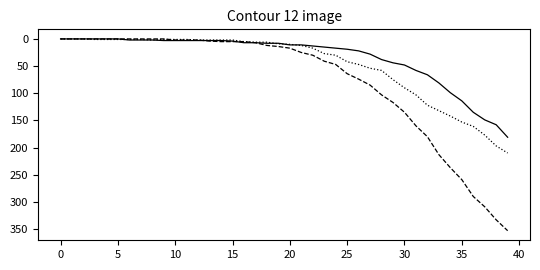

What is the maximum value shown in the chart?

353